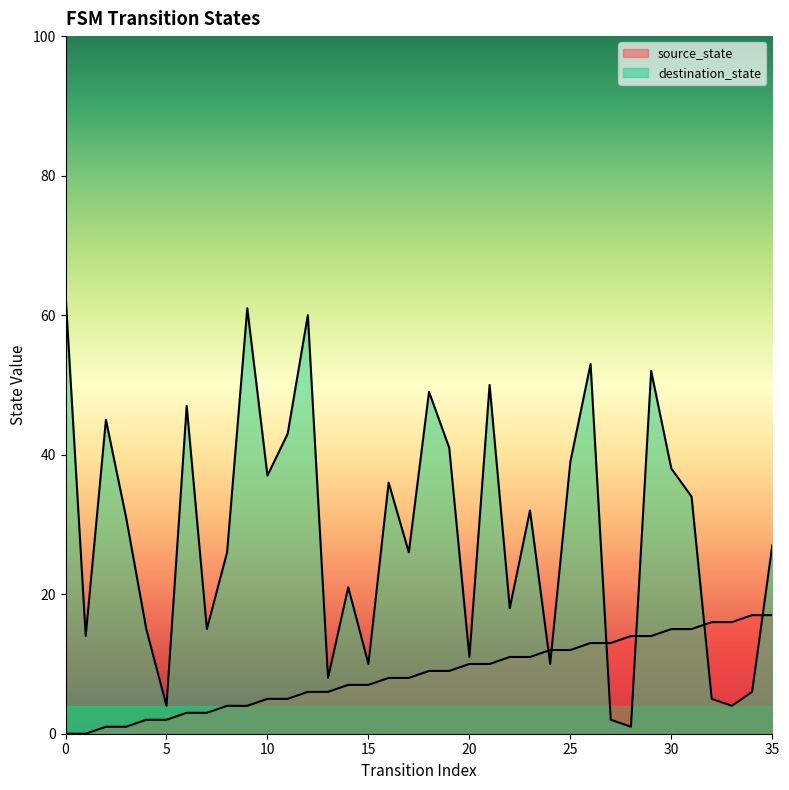

What are all the series names shown in the legend?

source_state, destination_state